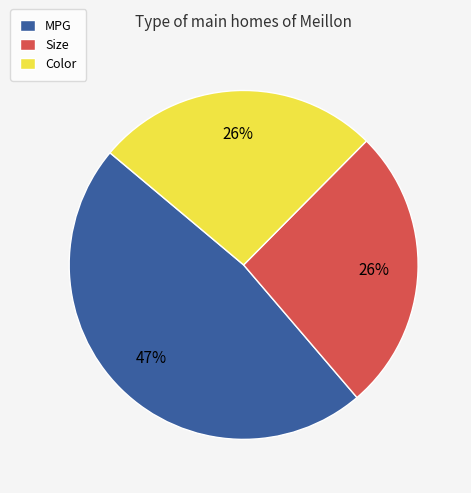

The Size slice represents 18% of the pie. True or false?

False